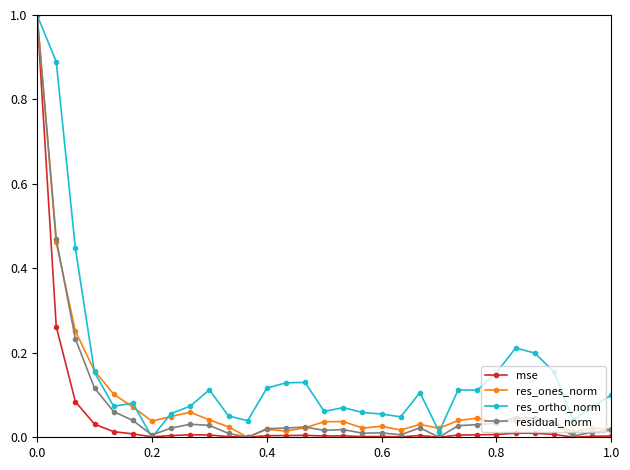

True or false: mse has more than 1 interior local peaks.

True